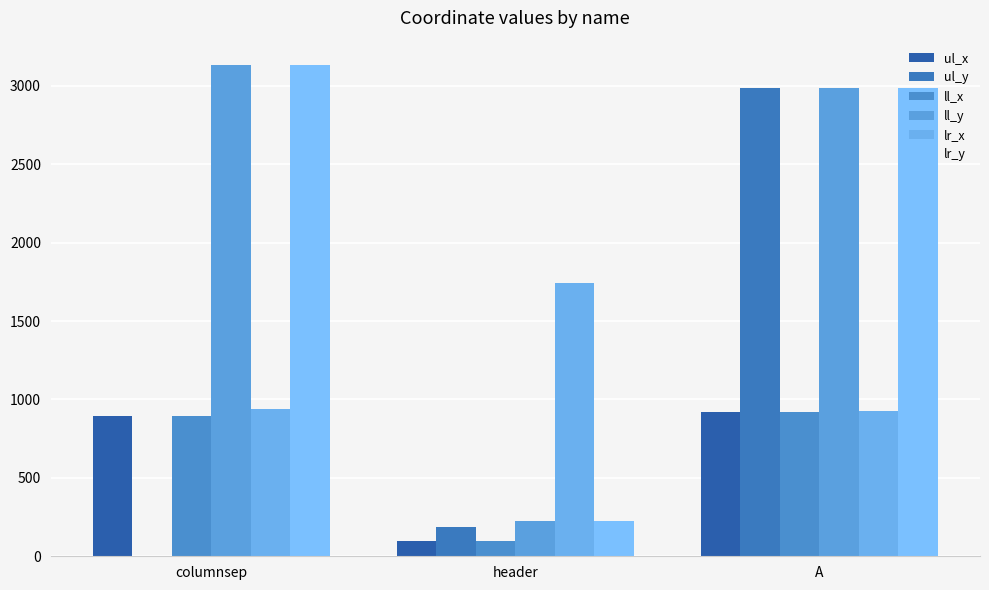

What is the approximate value of ul_x at columnsep, to the nearest 50?

900